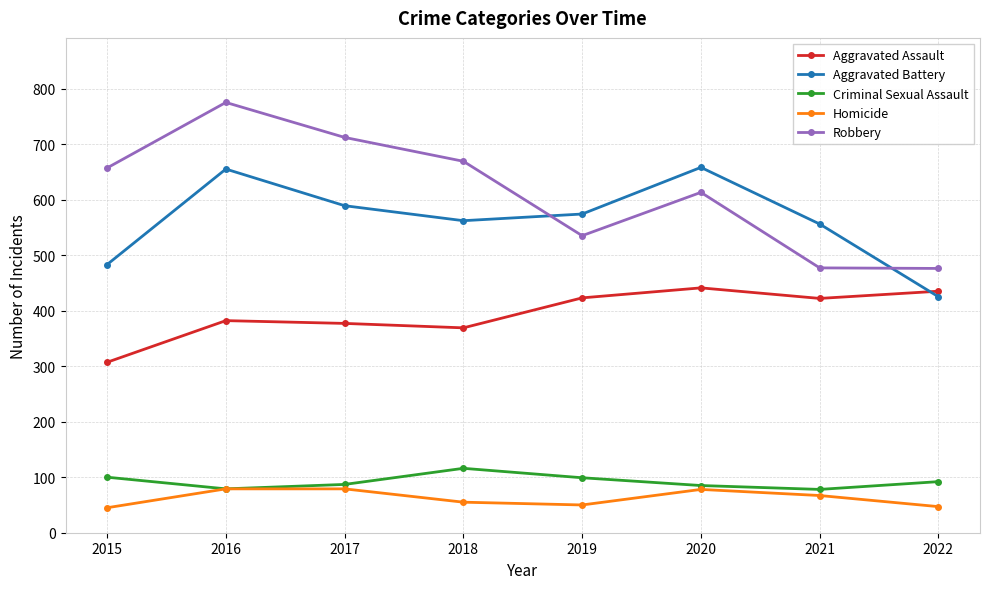

At 2015, list the series in order from largest to smallest.

Robbery, Aggravated Battery, Aggravated Assault, Criminal Sexual Assault, Homicide